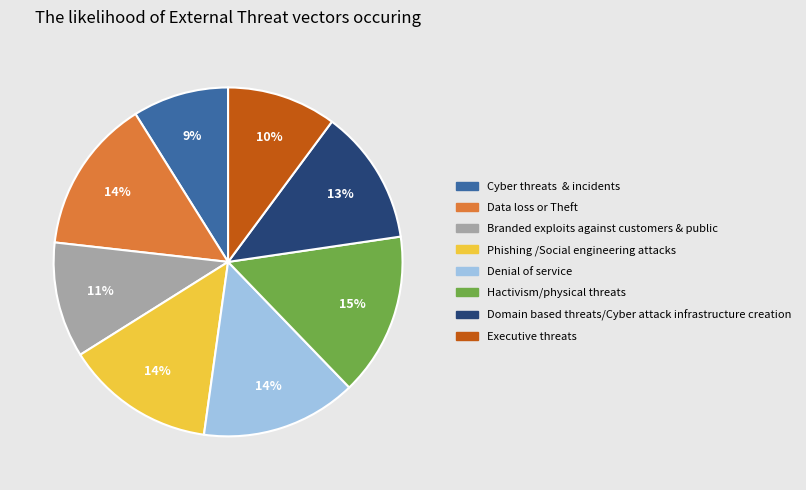

How many segments does this pie chart have?

8